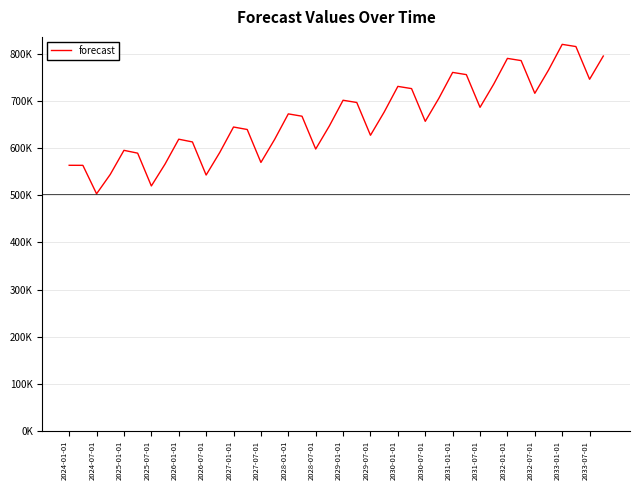

How many interior local valleys (lower than both neighbors) does the data have?

10